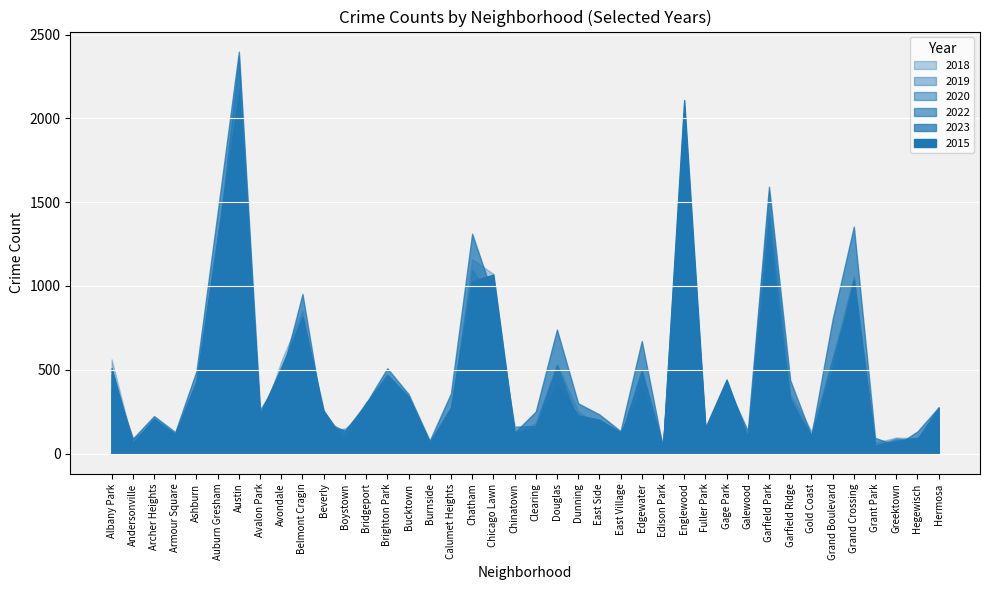

After their last crossing, which series has the higher values: 2018 or 2022?

2018